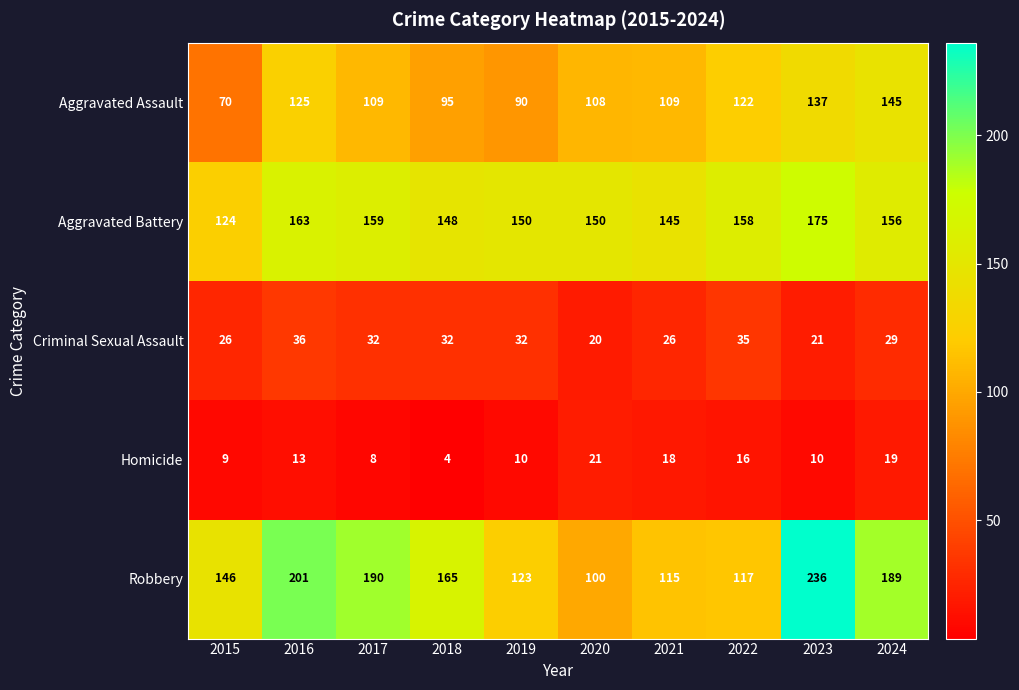

What is the total value across all series at 2022?

448